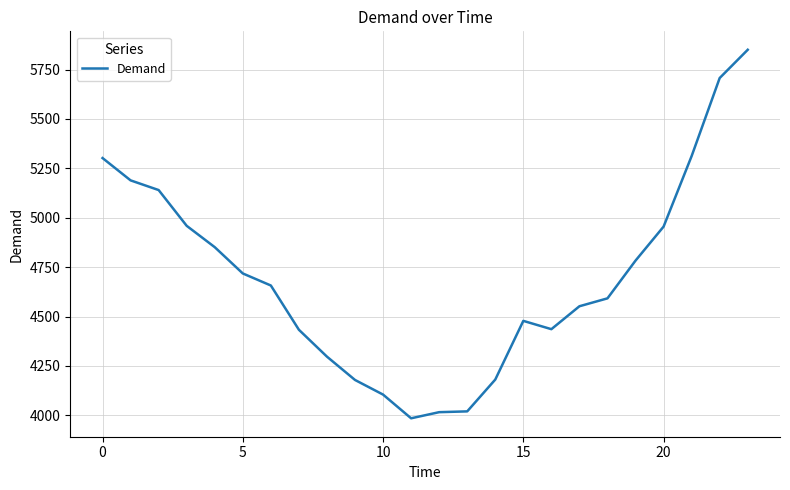

What is the difference between the maximum and minimum values?

1865